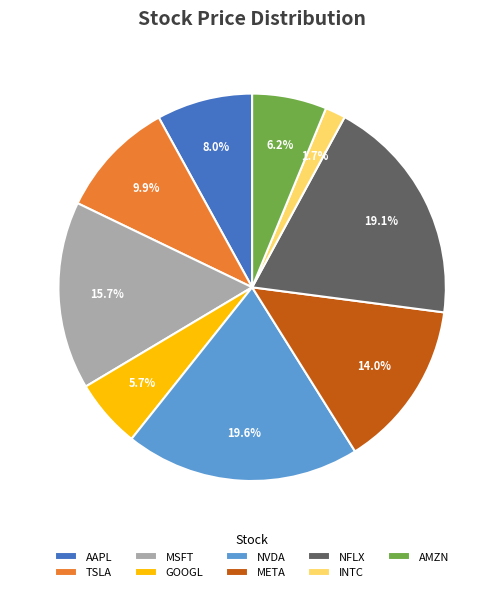

Is META the majority of the pie?

No